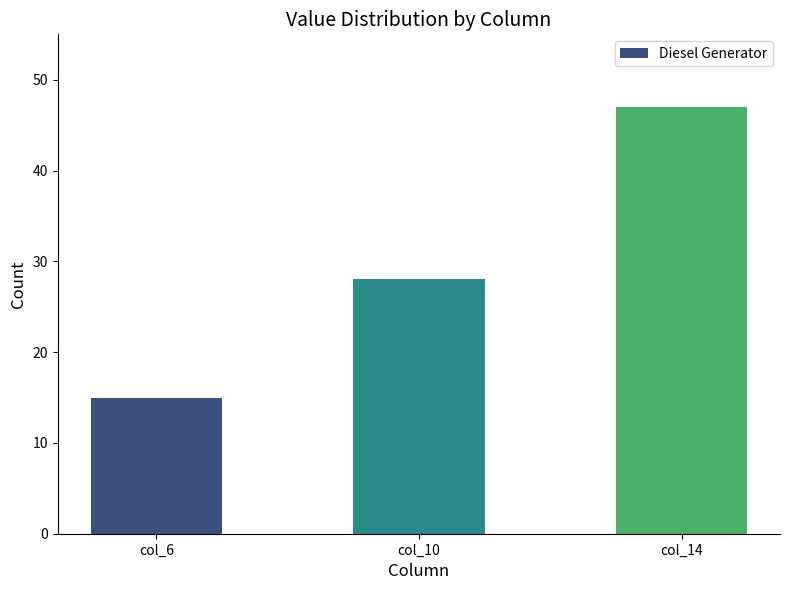

How many series are shown in this chart?

1